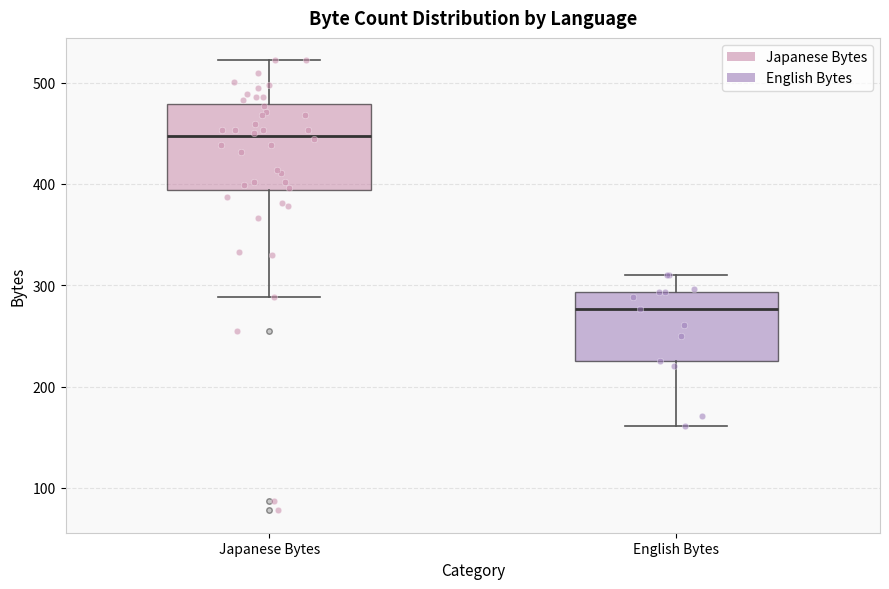

Where does the lower whisker of the box for English Bytes end on the y-axis? The values are not printed on the chart, so give them approximately, as read against the axis.

160